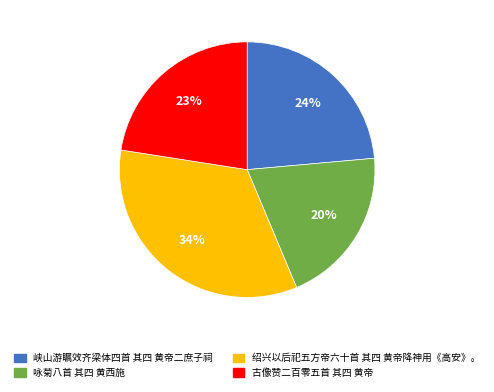

Rank the categories by value from highest to lowest.

绍兴以后祀五方帝六十首 其四 黄帝降神用《高安》。, 峡山游瞩效齐梁体四首 其四 黄帝二庶子祠, 古像赞二百零五首 其四 黄帝, 咏菊八首 其四 黄西施